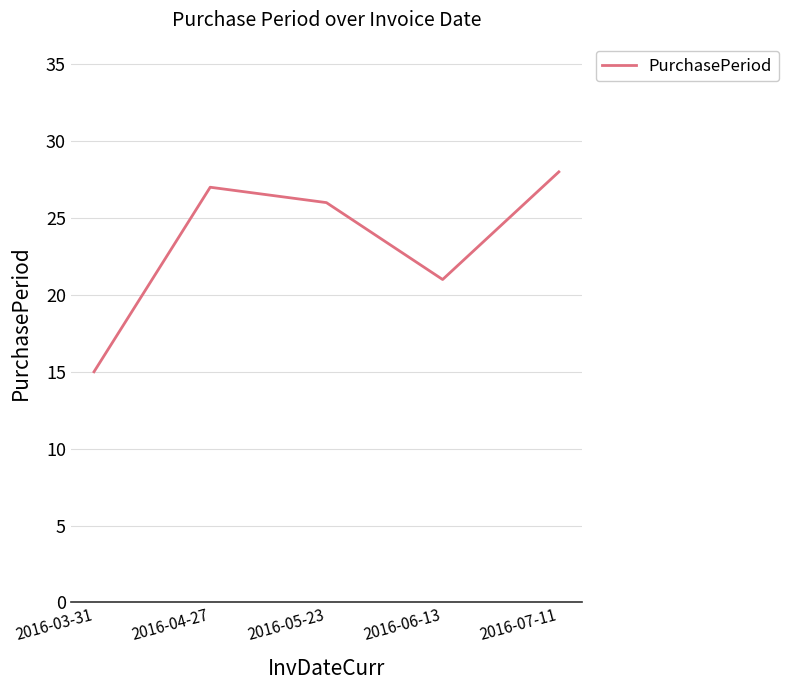

Where is the first local minimum?

2016-06-13